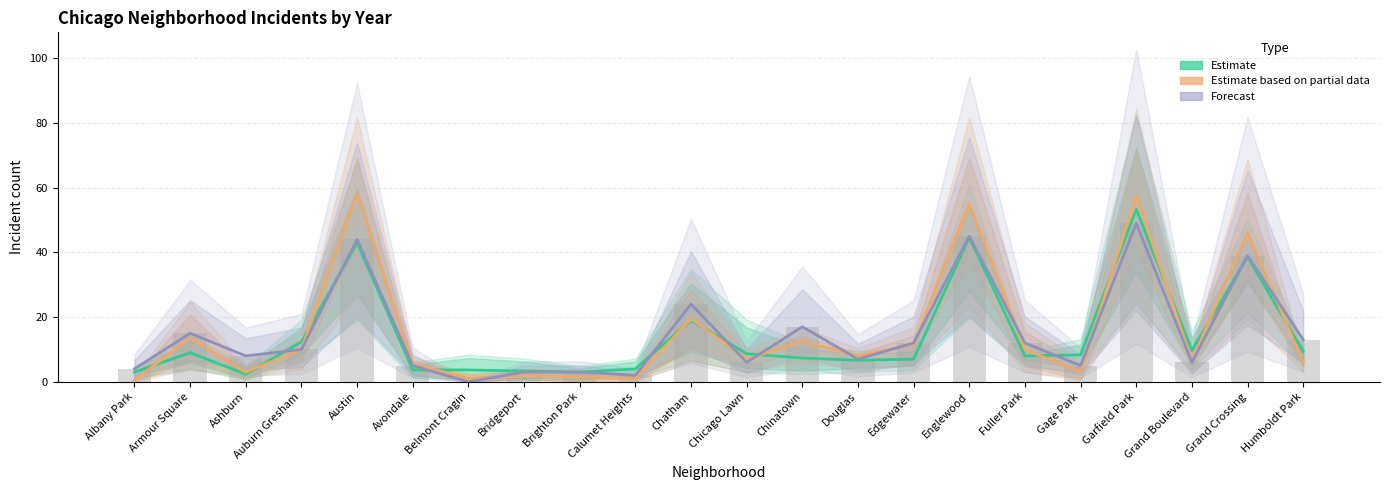

Reading right to left, extract all data points from this chart.

Estimate: 9.3	38.7	9.7	53.3	8.3	8.0	44.7	7.0	6.7	7.3	8.7	19.0	4.0	3.0	3.3	3.7	3.7	43.0	12.3	2.3	9.0	3.0
Estimate based on partial data: 6.0	46.0	6.5	57.5	3.0	10.0	55.0	11.5	8.0	12.5	7.0	19.5	1.0	1.5	2.0	1.0	5.5	58.0	10.0	3.0	13.5	0.5
Forecast: 13.0	39.0	6.0	49.0	5.0	12.0	45.0	12.0	7.0	17.0	6.0	24.0	2.0	3.0	3.0	0.0	5.0	44.0	10.0	8.0	15.0	4.0
2022 counts: 13.0	39.0	6.0	49.0	5.0	12.0	45.0	12.0	7.0	17.0	6.0	24.0	2.0	3.0	3.0	0.0	5.0	44.0	10.0	8.0	15.0	4.0